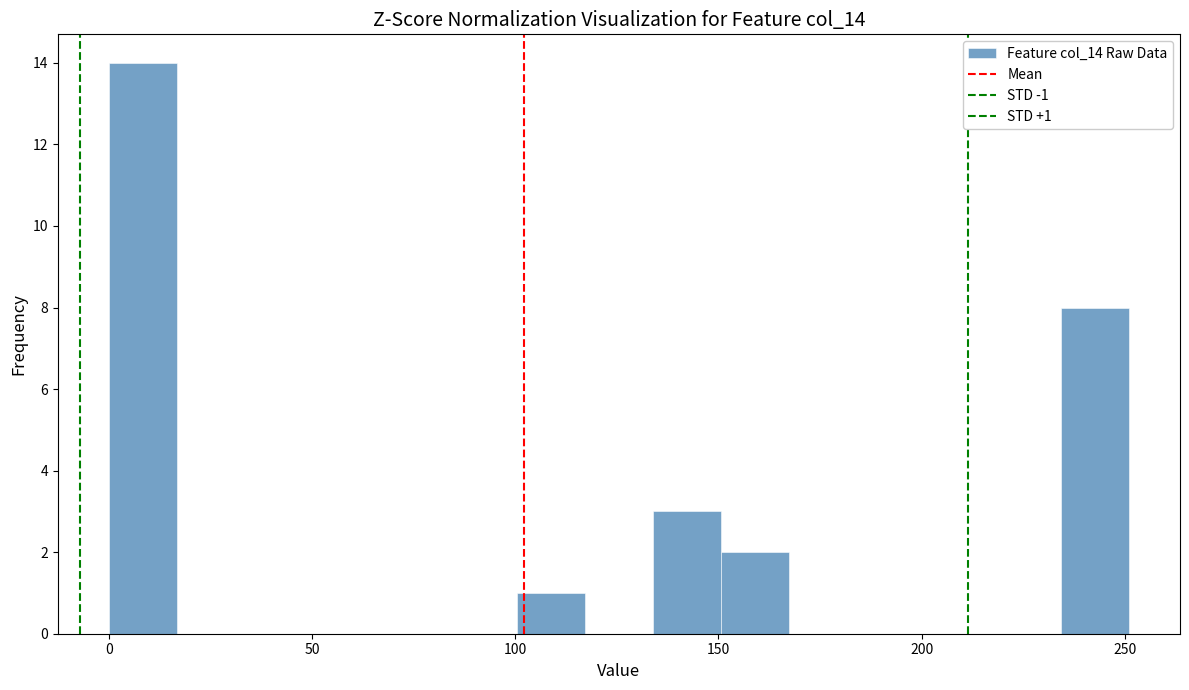

Read against the x-axis, roughly where is the centre of the tallest bar?

10